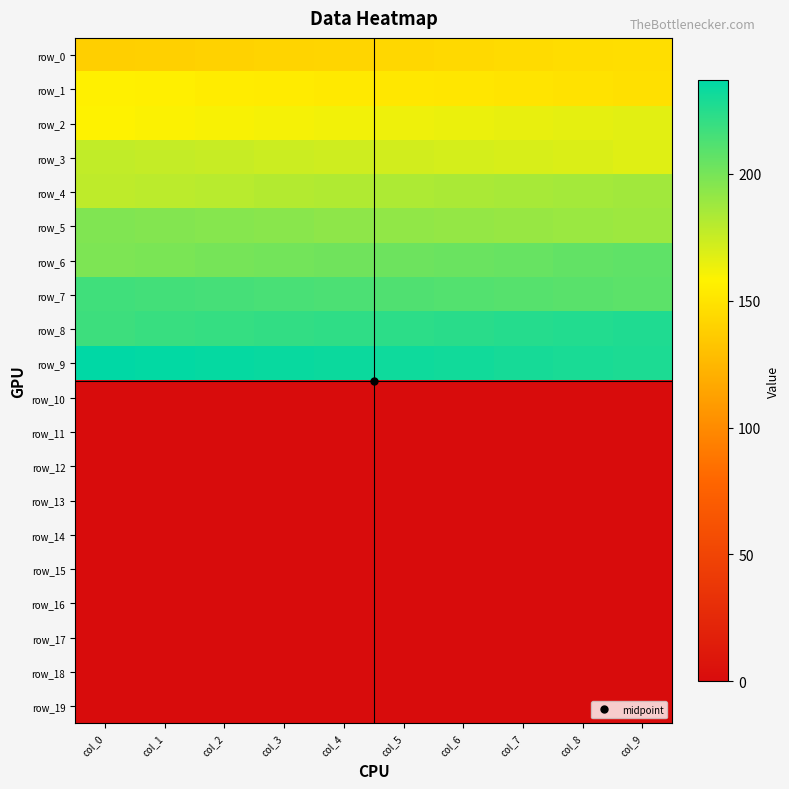

Which series has the widest spread of values?

row_0